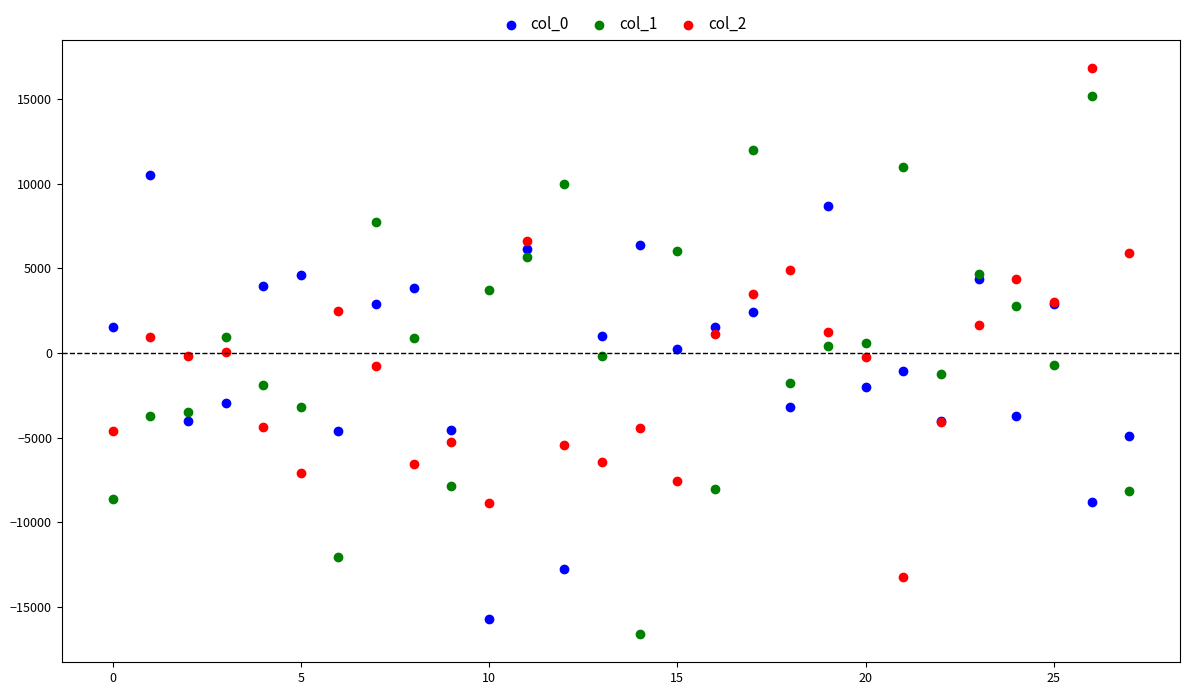

Which series has the largest Y range (max minus min)?

col_1